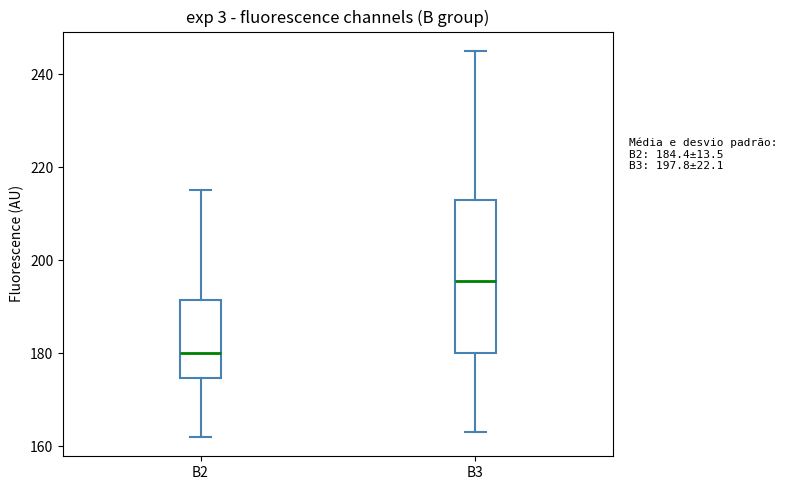

Which box is the tallest, from its lower edge to its upper edge?

B3